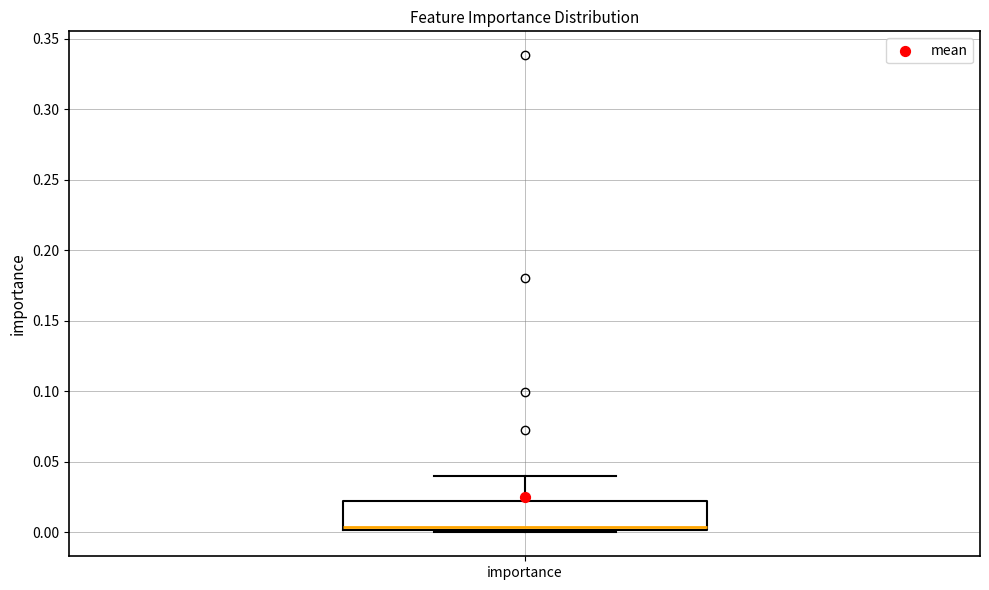

Transcribe this box plot: give where the median line is, the range the box spans, and where the two whiskers end, as read against the y-axis. The values are not printed on the chart, so give them approximately, as read against the axis.

median 0.005, box 0.000 to 0.020, whiskers 0.000 (just below the box's lower edge) to 0.040